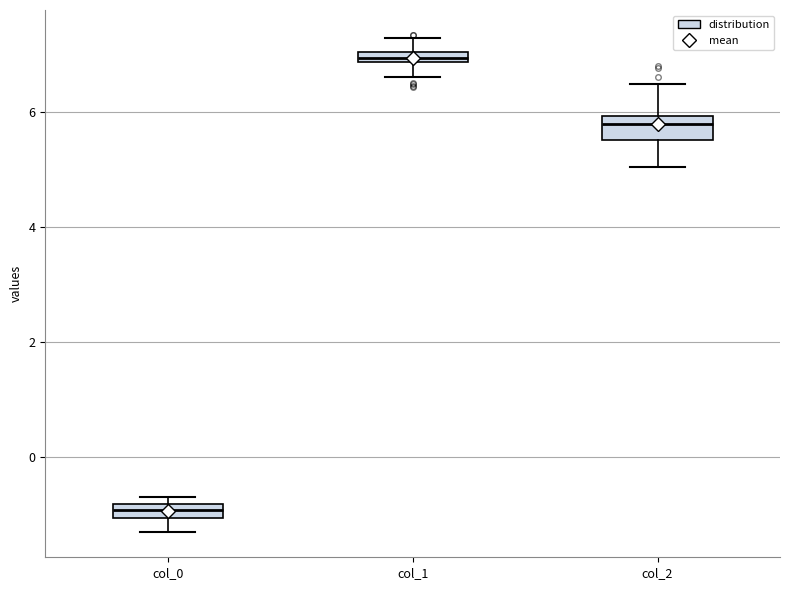

Which box has the highest median line?

col_1